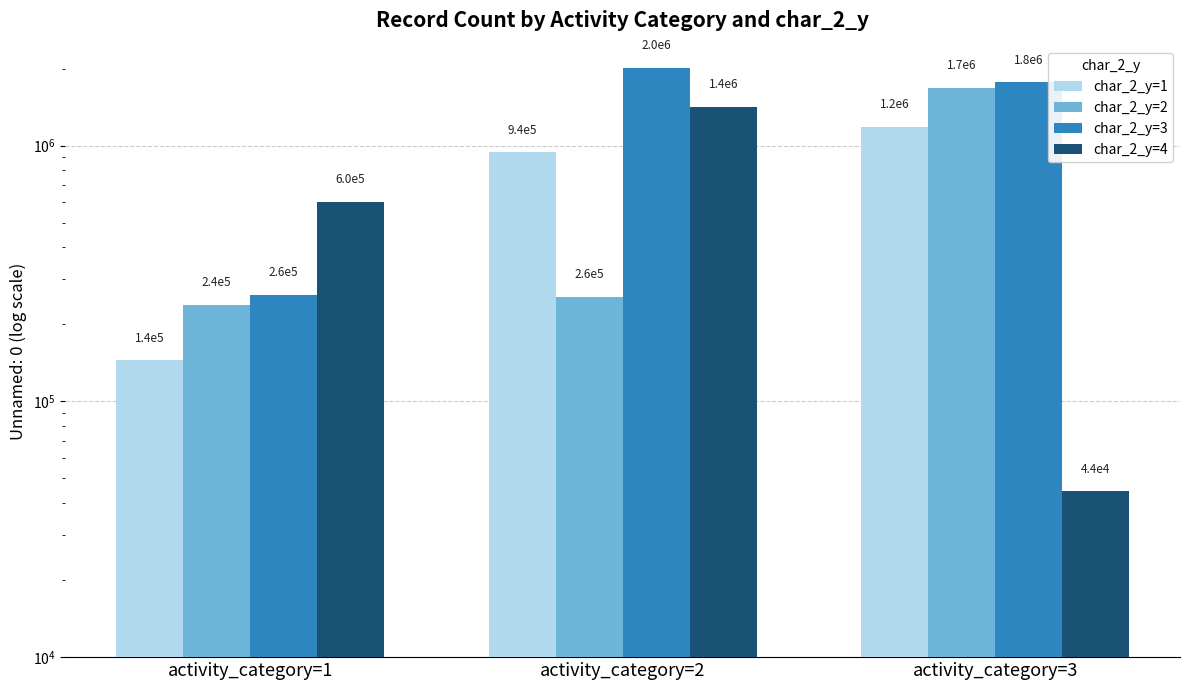

What is the difference between the highest and lowest values at activity_category=2?

1760365